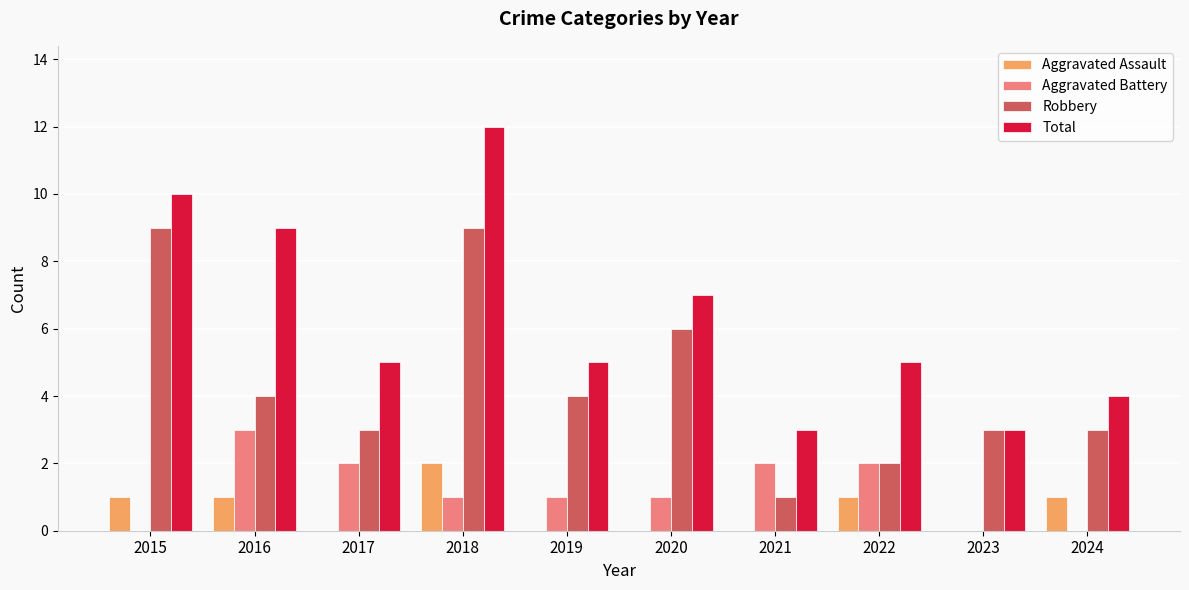

At which category is the sum across all series the highest?

2018